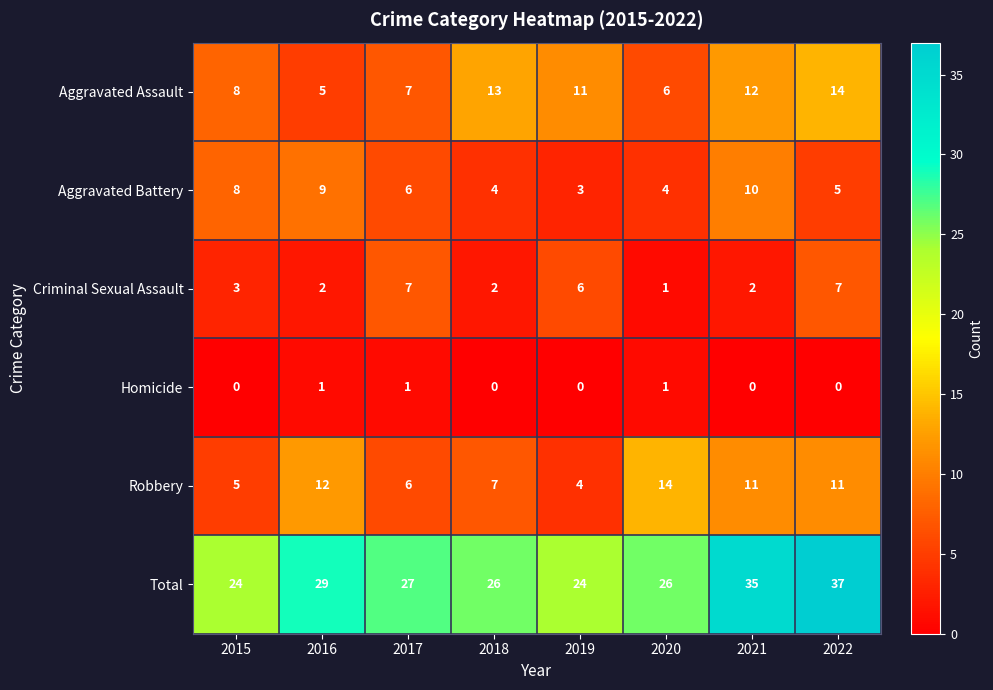

What is the difference between the highest and lowest values at 2020?

25